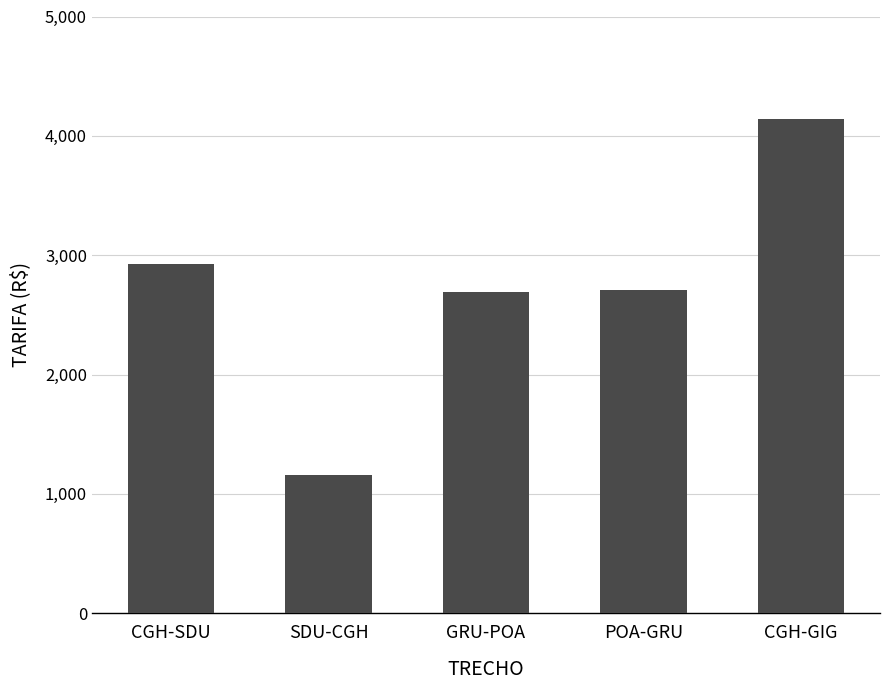

What is the ratio of the value at CGH-GIG to the value at SDU-CGH?

3.6